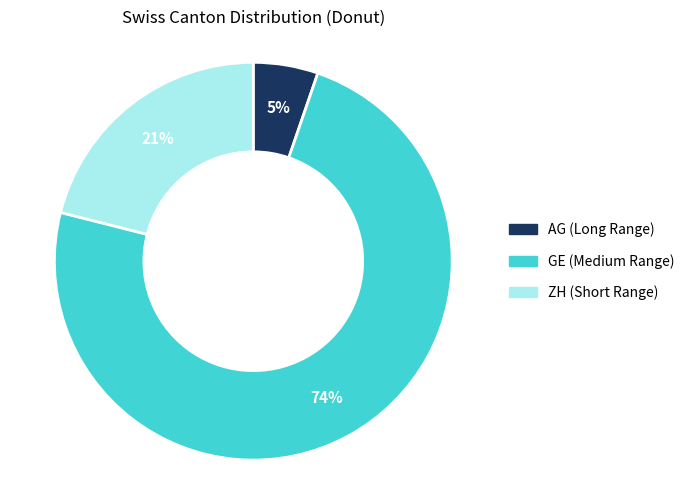

To the nearest percent, what is the average slice percentage?

33%